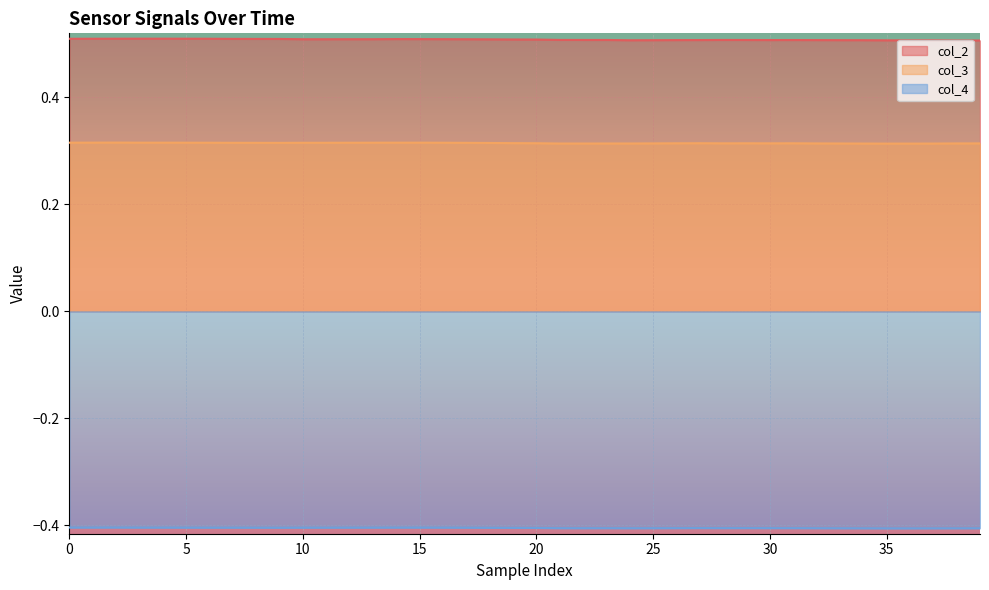

What is the spread (max minus min) of values at 19?

0.9